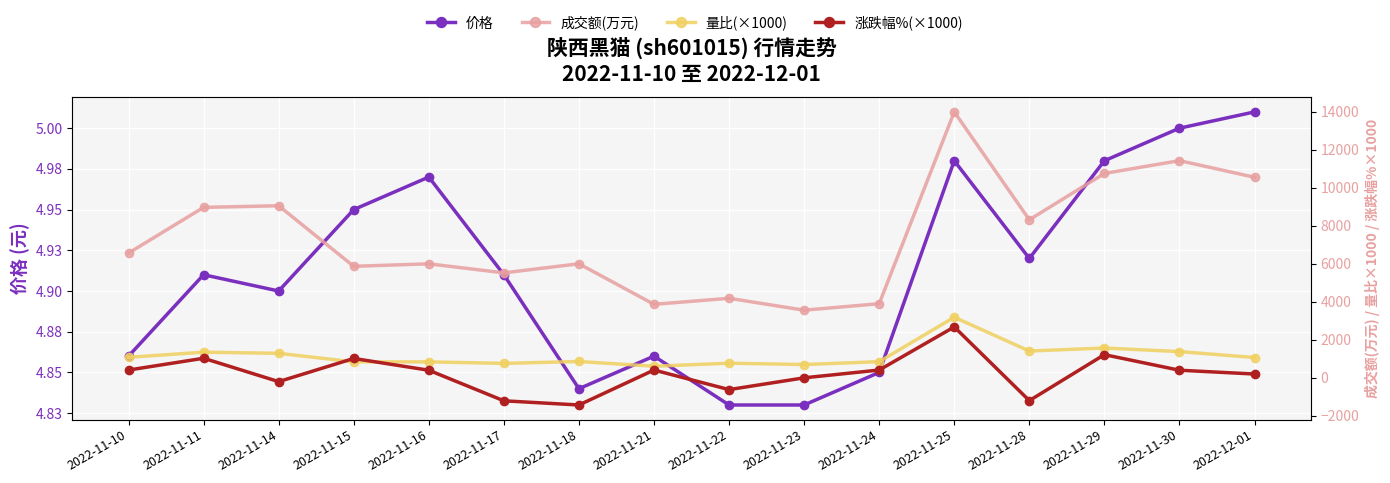

Reading left to right, transcribe all the data shown in this chart.

价格: 2022-11-10=4.9	2022-11-11=4.9	2022-11-14=4.9	2022-11-15=5.0	2022-11-16=5.0	2022-11-17=4.9	2022-11-18=4.8	2022-11-21=4.9	2022-11-22=4.8	2022-11-23=4.8	2022-11-24=4.8	2022-11-25=5.0	2022-11-28=4.9	2022-11-29=5.0	2022-11-30=5.0	2022-12-01=5.0
成交额(万元): 2022-11-10=6567.0	2022-11-11=8974.0	2022-11-14=9059.0	2022-11-15=5870.0	2022-11-16=6002.0	2022-11-17=5526.0	2022-11-18=6004.0	2022-11-21=3870.0	2022-11-22=4187.0	2022-11-23=3561.0	2022-11-24=3902.0	2022-11-25=13999.0	2022-11-28=8321.0	2022-11-29=10760.0	2022-11-30=11434.0	2022-12-01=10558.0
量比(×1000): 2022-11-10=1080.0	2022-11-11=1350.0	2022-11-14=1290.0	2022-11-15=840.0	2022-11-16=840.0	2022-11-17=760.0	2022-11-18=860.0	2022-11-21=610.0	2022-11-22=770.0	2022-11-23=700.0	2022-11-24=850.0	2022-11-25=3190.0	2022-11-28=1410.0	2022-11-29=1570.0	2022-11-30=1380.0	2022-12-01=1070.0
涨跌幅%(×1000): 2022-11-10=410.0	2022-11-11=1030.0	2022-11-14=-200.0	2022-11-15=1020.0	2022-11-16=400.0	2022-11-17=-1210.0	2022-11-18=-1430.0	2022-11-21=410.0	2022-11-22=-620.0	2022-11-23=0.0	2022-11-24=410.0	2022-11-25=2680.0	2022-11-28=-1200.0	2022-11-29=1220.0	2022-11-30=400.0	2022-12-01=200.0